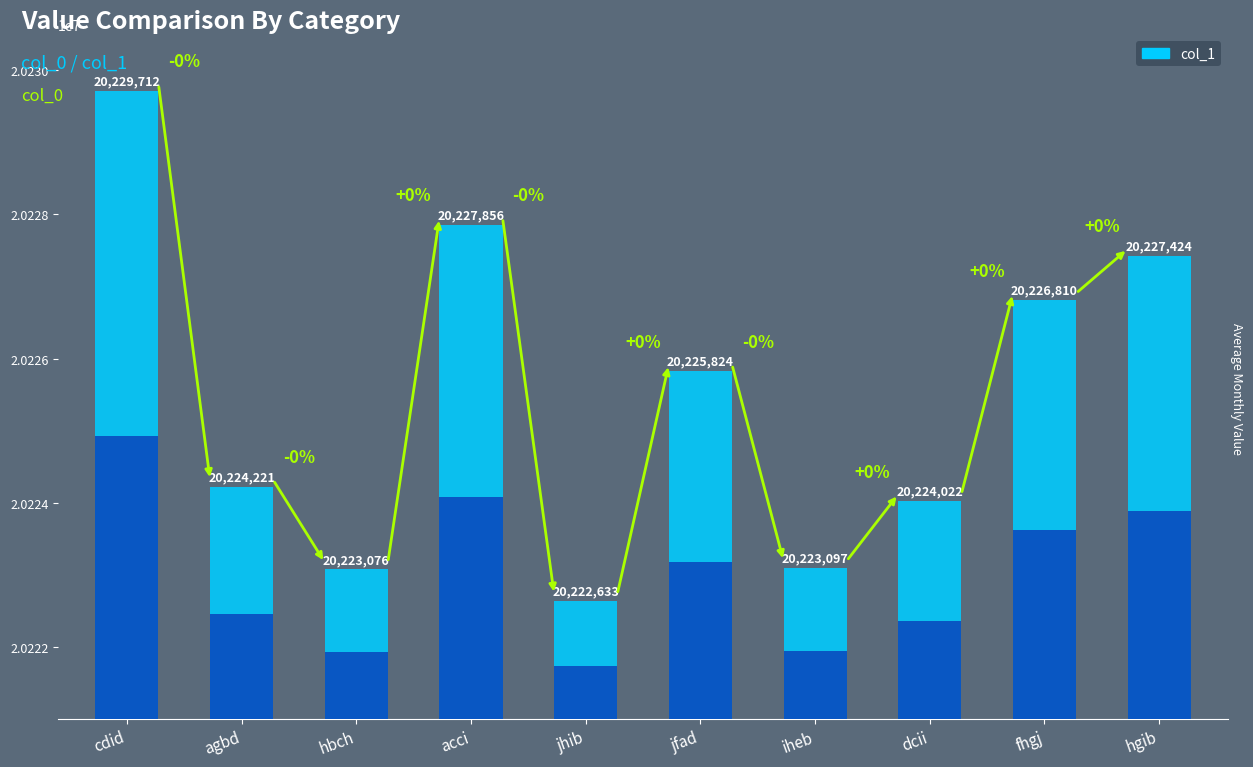

The value at fhgj is 20226810. True or false?

True